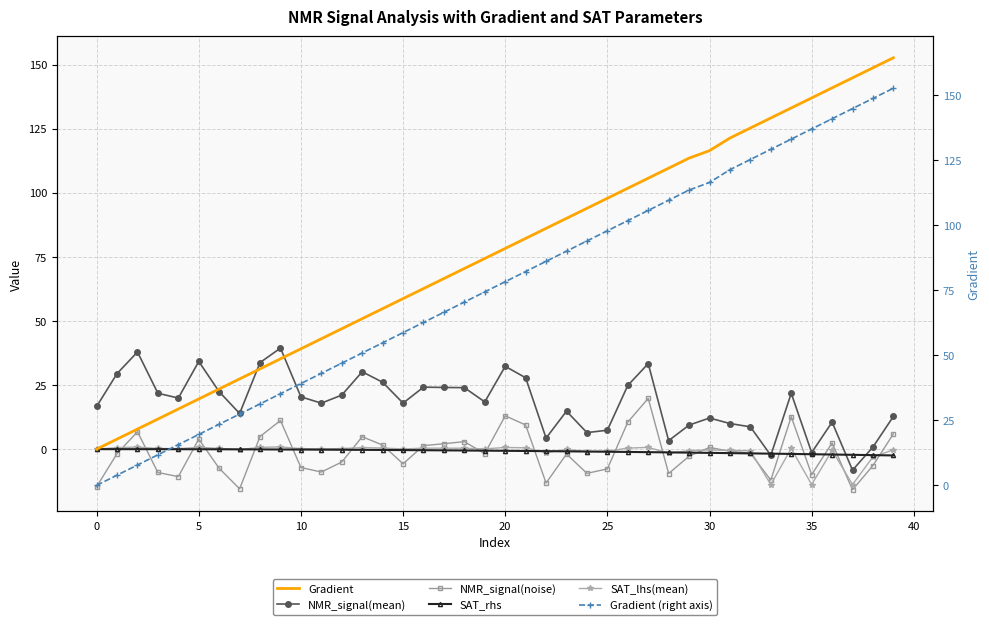

What is the highest value of the NMR_signal(mean) series?

39.4